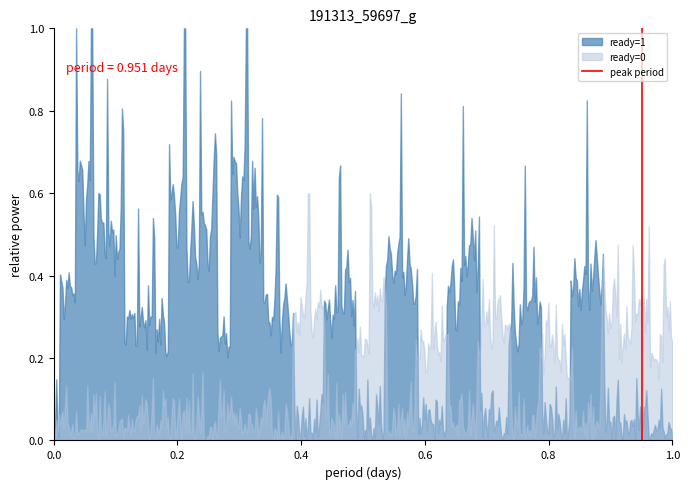

Which series has the largest total across all categories?

ready=1